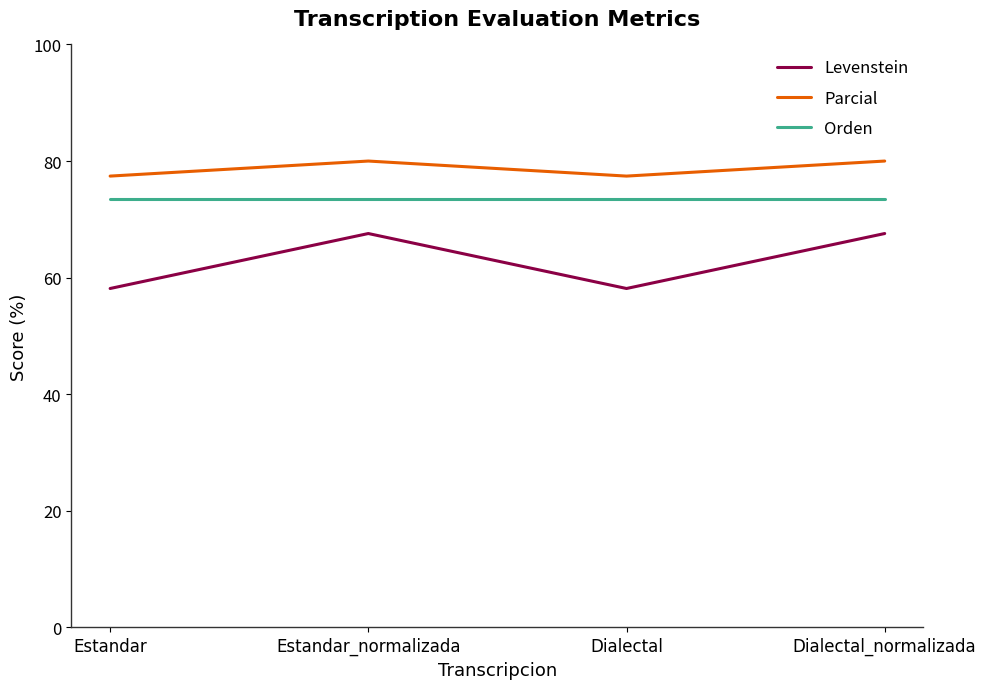

At which category does Levenstein reach its first local valley?

Dialectal